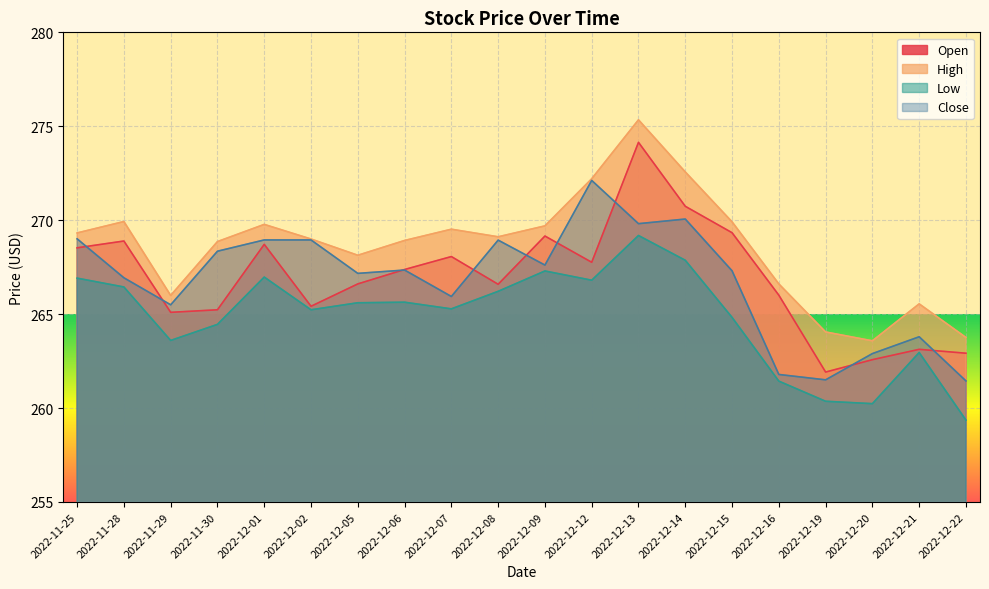

The High series shows 61.4 at 2022-12-07. True or false?

False